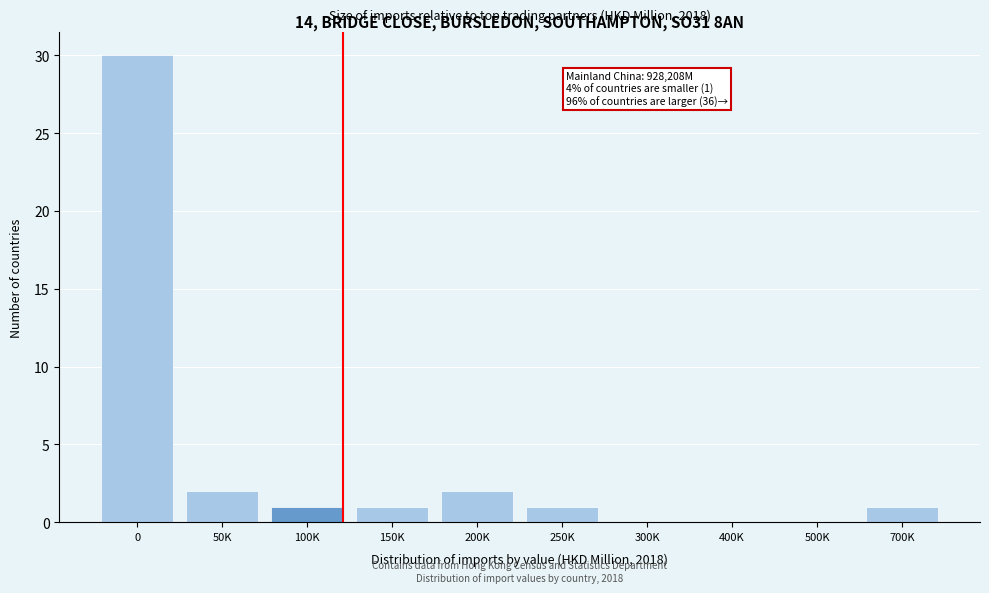

Reading left to right, what are all the values shown in this chart?

0=30	50K=2	100K=1	150K=1	200K=2	250K=1	300K=0	400K=0	500K=0	700K=1